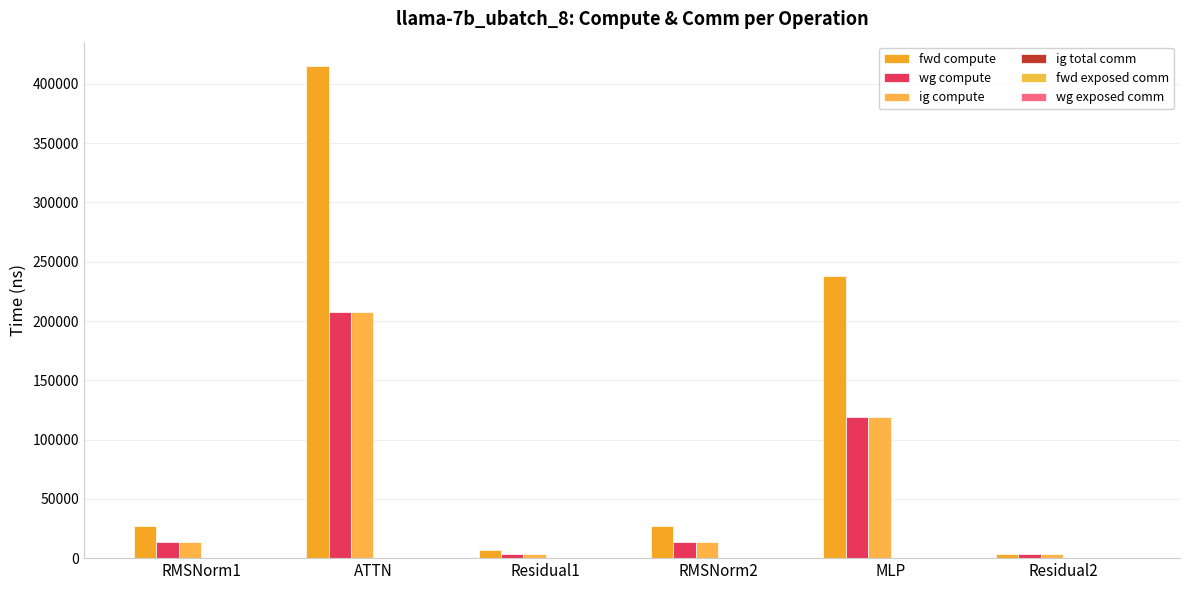

Is the value of wg compute at RMSNorm2 greater than the value of fwd compute at Residual1?

Yes